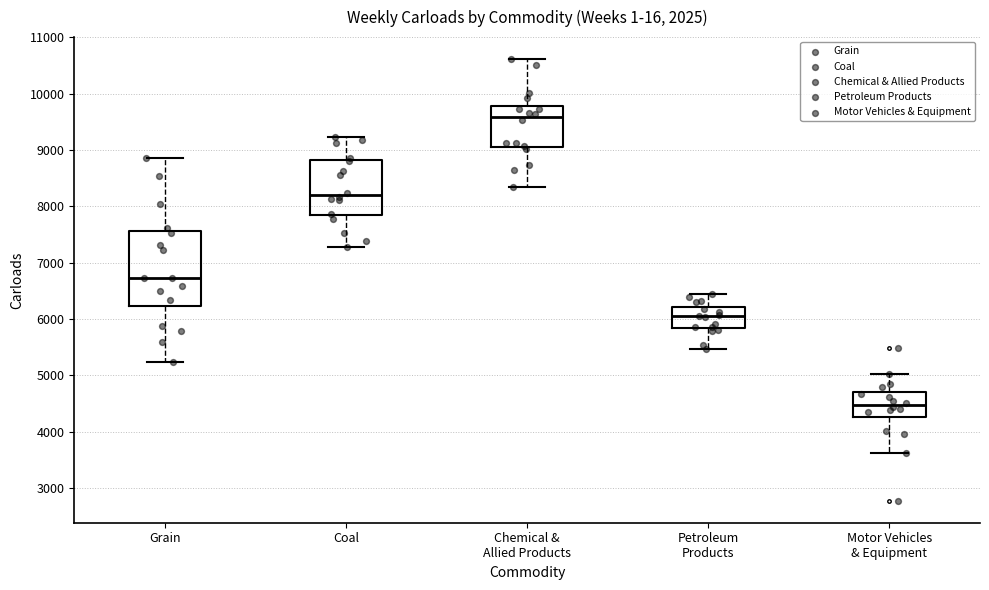

Reading left to right, transcribe this box plot: for each box, give where its median line is, the range the box spans, and where its two whiskers end, as read against the y-axis. The values are not printed on the chart, so give them approximately, as read against the axis.

Grain: median 6700, box 6200 to 7600, whiskers 5200 to 8900
Coal: median 8200, box 7800 to 8800, whiskers 7300 to 9200
Chemical & Allied Products: median 9600, box 9100 to 9800, whiskers 8300 to 10600
Petroleum Products: median 6100, box 5800 to 6200, whiskers 5500 to 6400
Motor Vehicles & Equipment: median 4500, box 4300 to 4700, whiskers 3600 to 5000